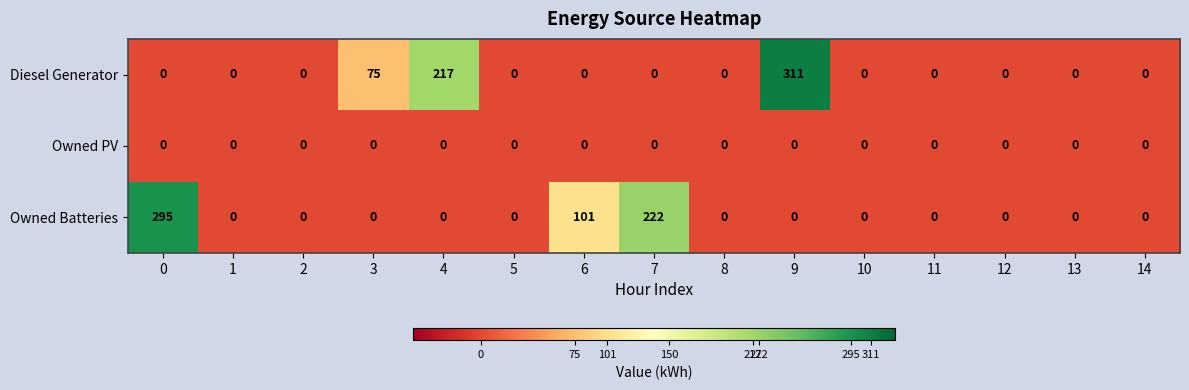

Rank the series by their maximum value, from highest to lowest.

Diesel Generator, Owned Batteries, Owned PV